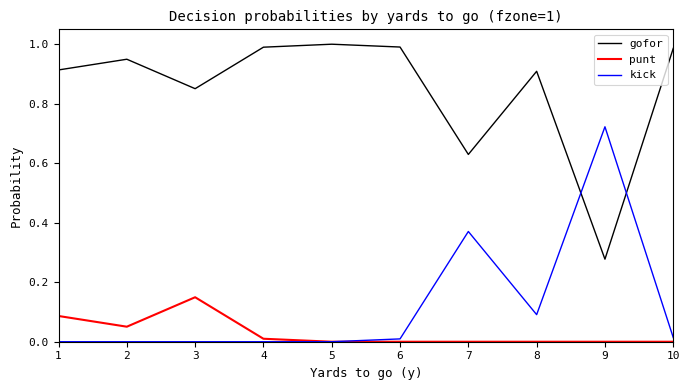

Which series has the largest total across all categories?

gofor